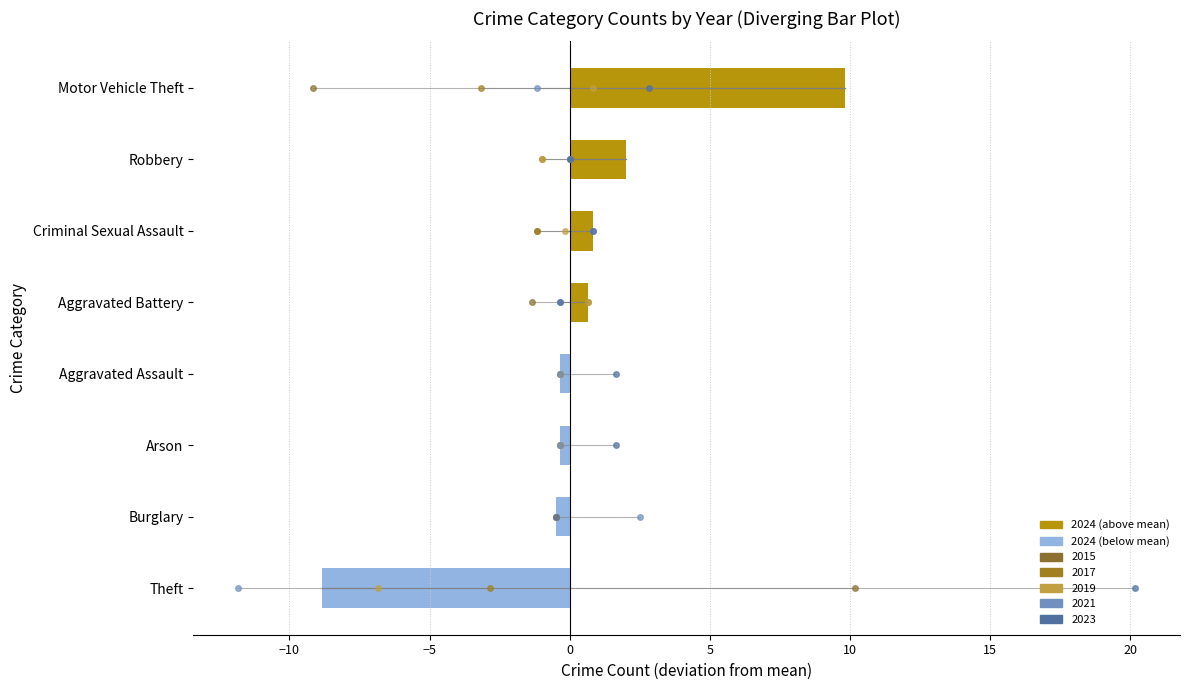

Reading left to right, transcribe all the data shown in this chart.

-8.8	-0.5	-0.3	-0.3	0.7	0.8	2.0	9.8